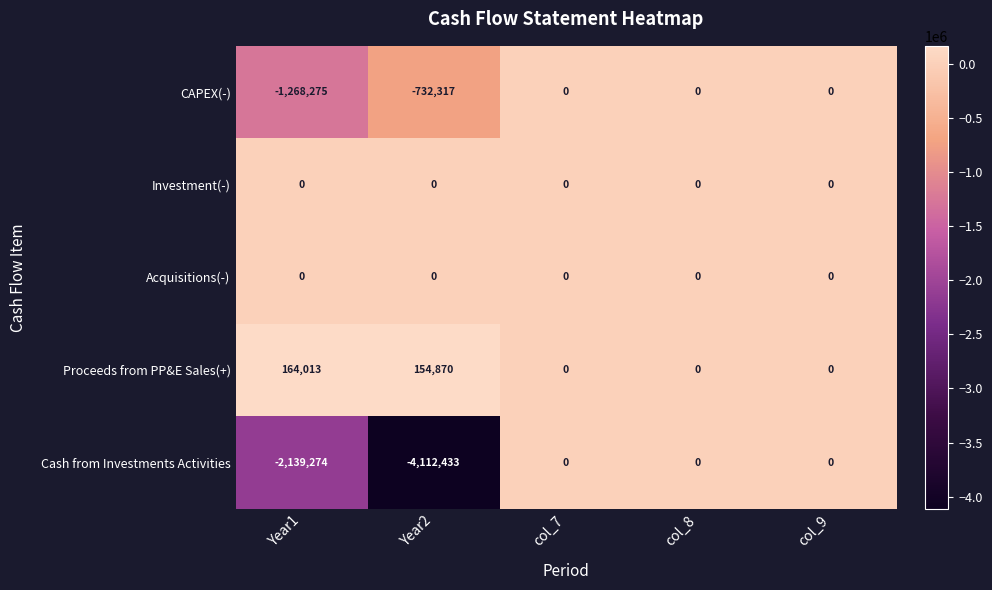

Reading left to right, list all the values displayed in this chart.

CAPEX(-): -1268275	-732317	0	0	0
Investment(-): 0	0	0	0	0
Acquisitions(-): 0	0	0	0	0
Proceeds from PP&E Sales(+): 164013	154870	0	0	0
Cash from Investments Activities: -2139274	-4112433	0	0	0